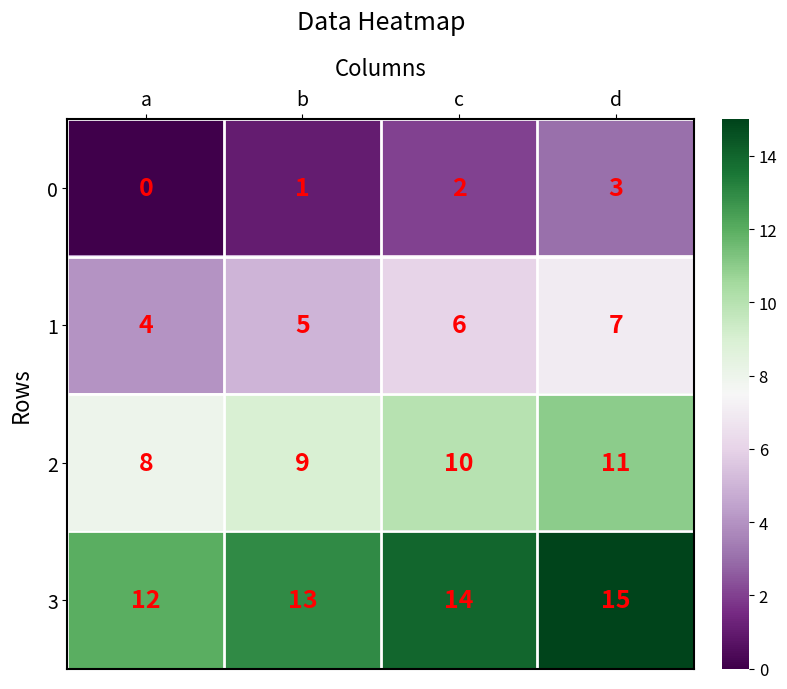

Rank the series by their maximum value, from lowest to highest.

0, 1, 2, 3